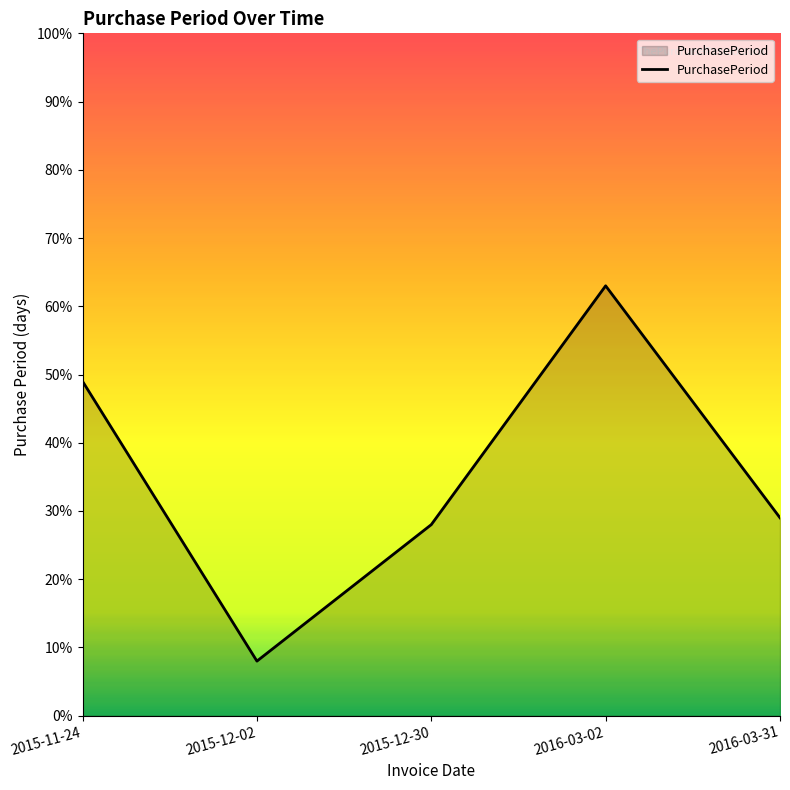

What value does the data have at 2015-12-30, to the nearest 10?

30